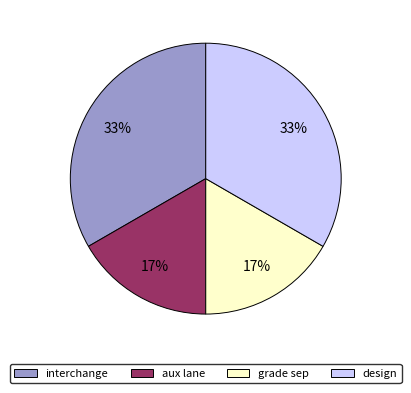

To the nearest percent, what percentage of the pie is grade sep?

17%